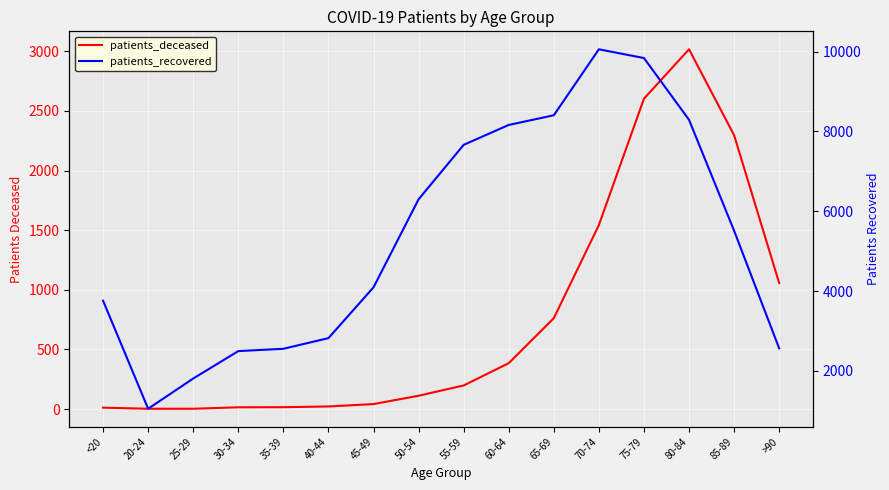

What is the total value across all series at 85-89?

7809